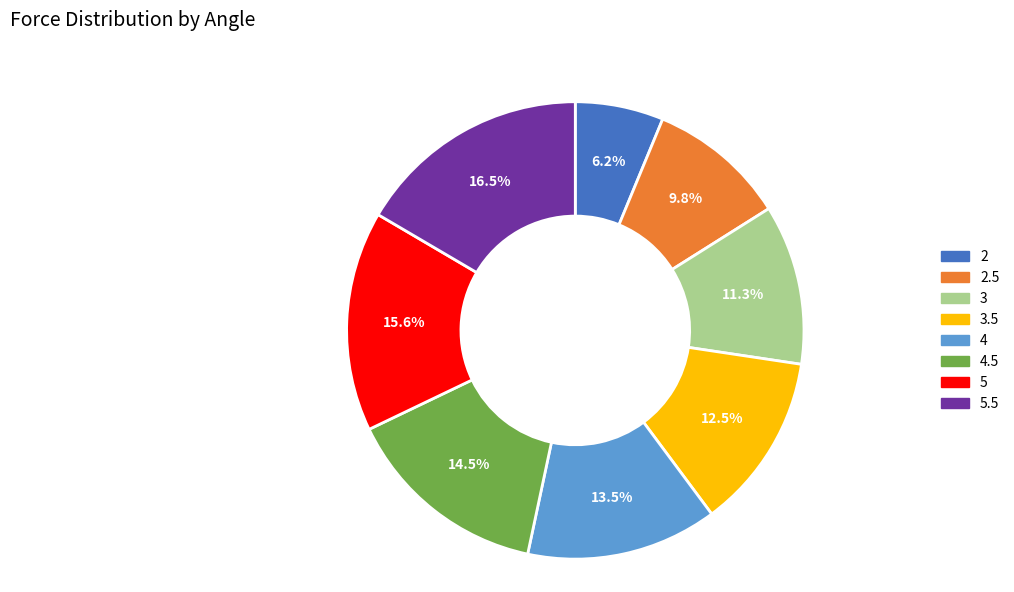

Count the number of slices in the pie.

8